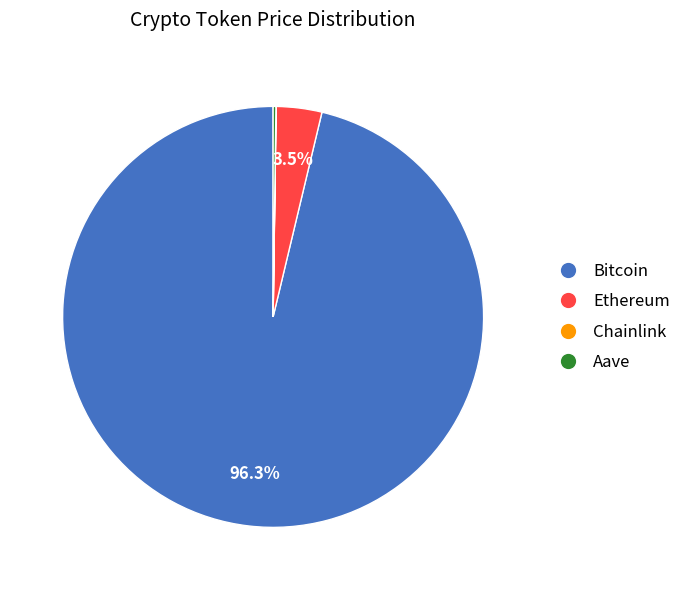

Do Bitcoin and Ethereum together represent more than half of the pie?

Yes